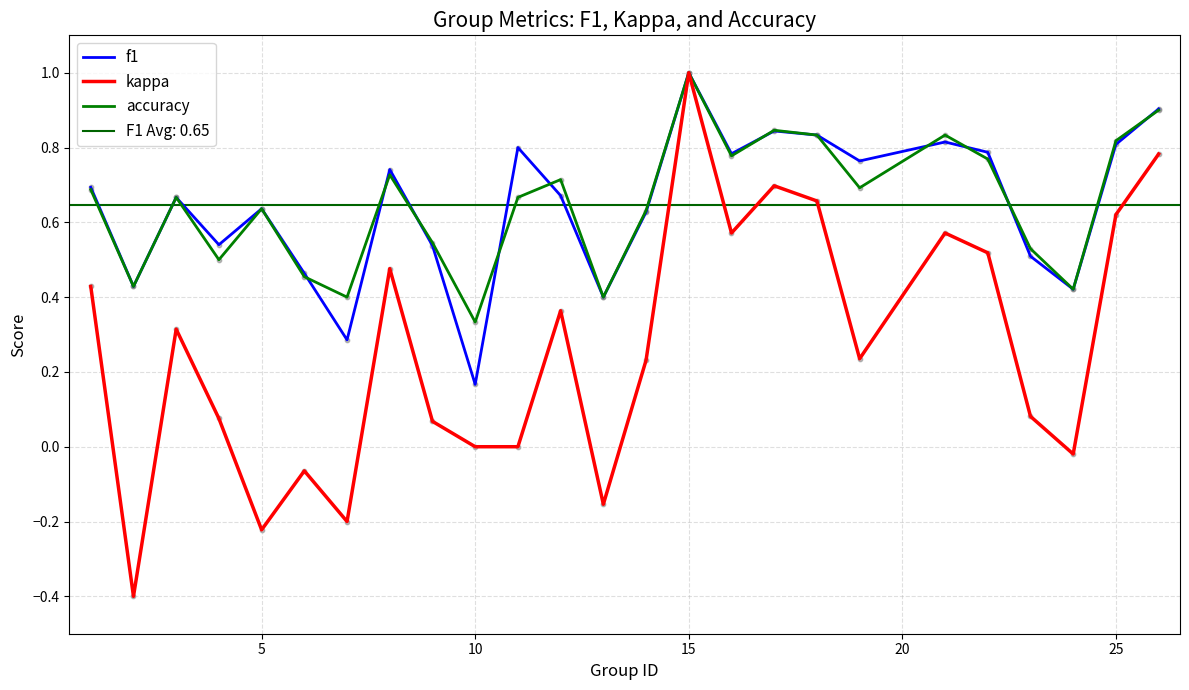

At which label does kappa reach its peak?

15